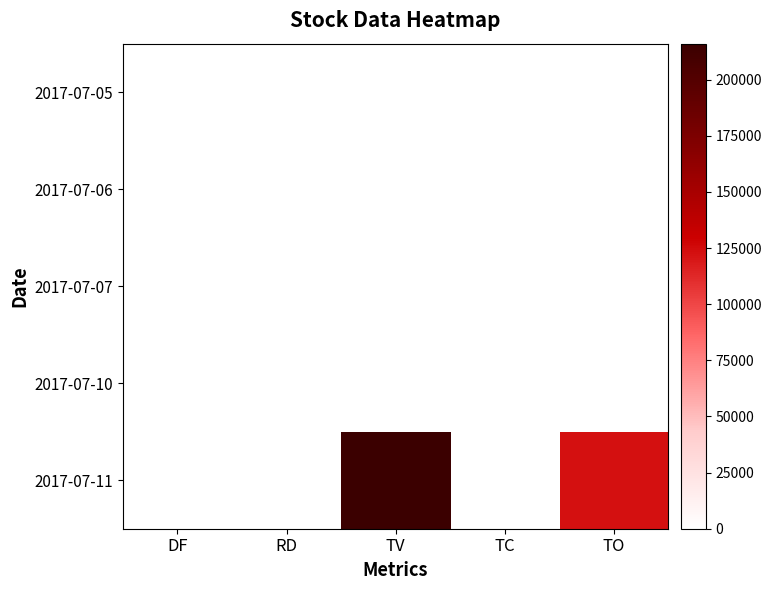

Reading left to right, list all the values displayed in this chart.

2017-07-05: DF=0	RD=0	TV=0	TC=0	TO=0
2017-07-06: DF=0	RD=0	TV=0	TC=0	TO=0
2017-07-07: DF=0	RD=0	TV=0	TC=0	TO=0
2017-07-10: DF=0	RD=0	TV=0	TC=0	TO=0
2017-07-11: DF=0	RD=0	TV=216000	TC=1	TO=123120